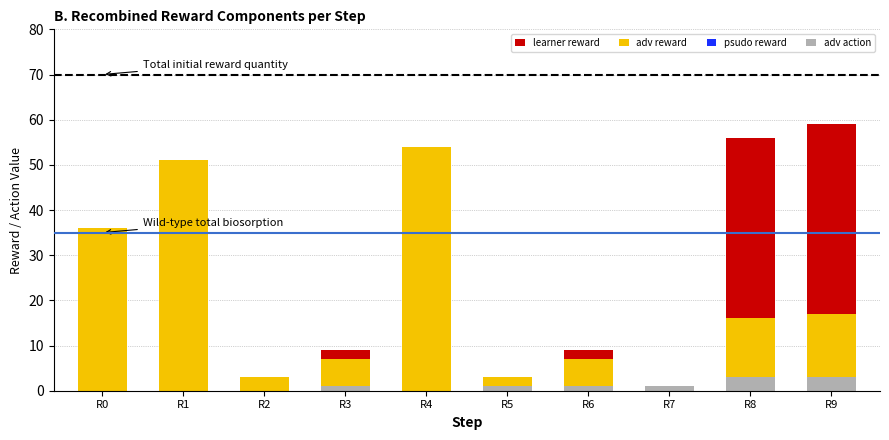

The adv action series shows 1 at R3. True or false?

True